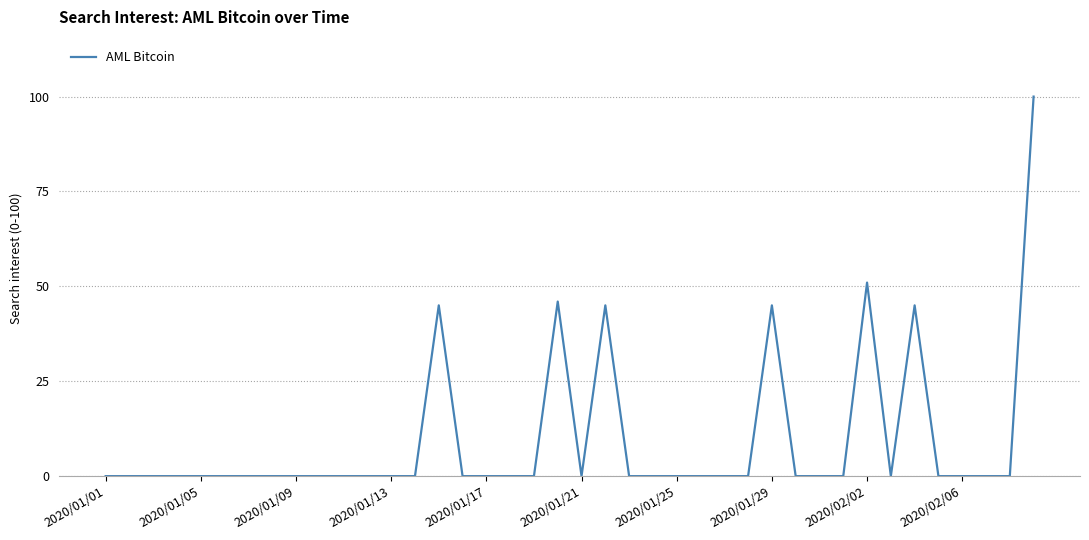

What is the difference between the maximum and minimum values?

100